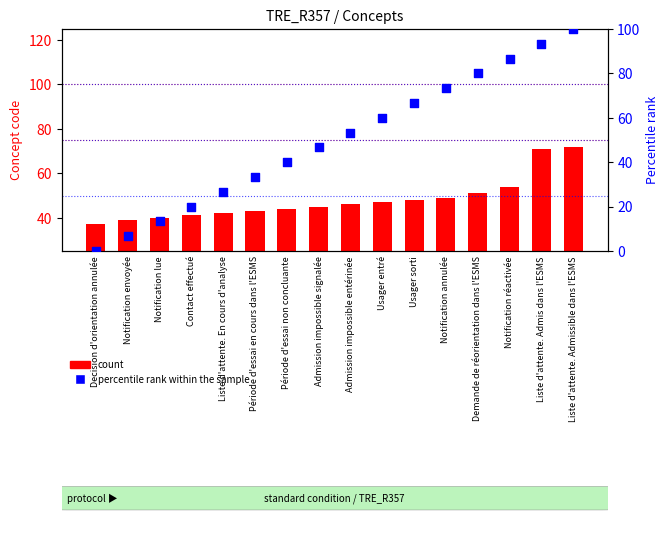

At which category is the sum across all series the highest?

Liste d'attente. Admissible dans l'ESMS